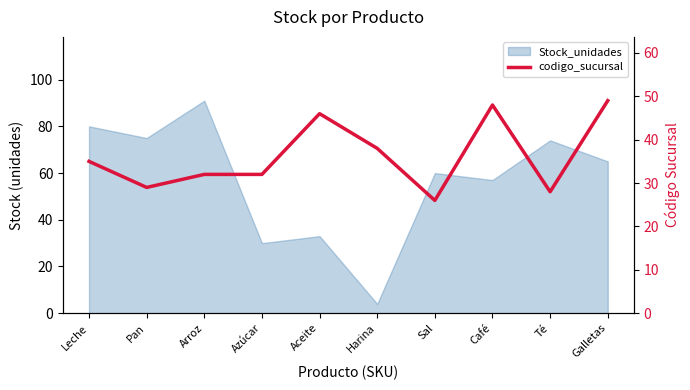

Between Leche and Sal, which is larger?

Leche